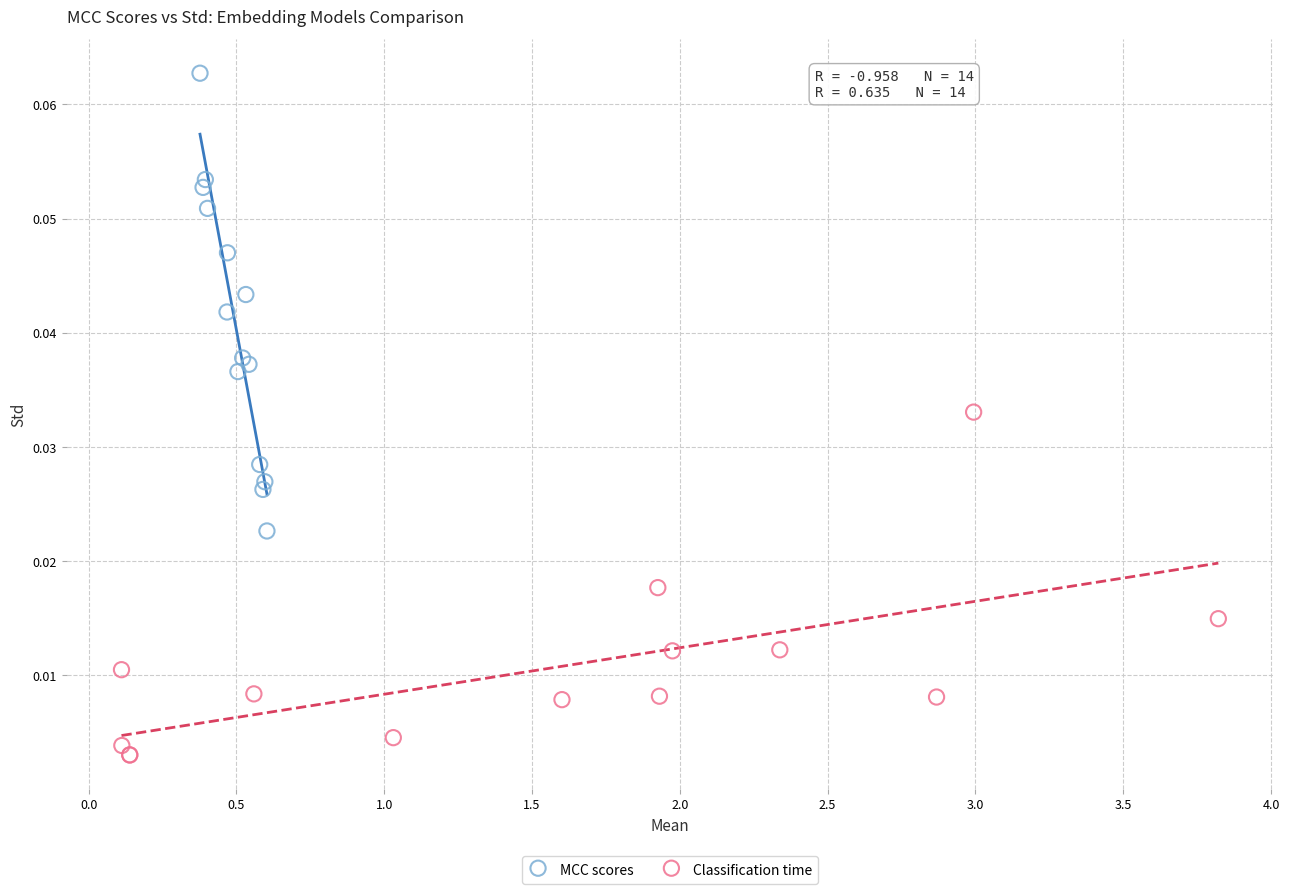

Which series has the largest Y range (max minus min)?

MCC scores